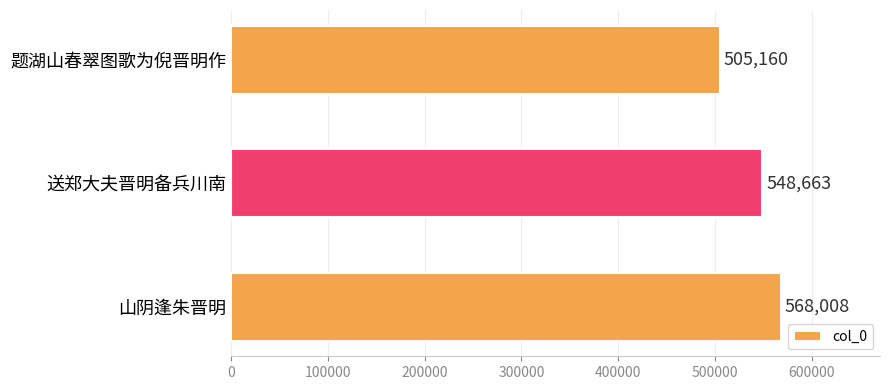

What is the change in value from 题湖山春翠图歌为倪晋明作 to 山阴逢朱晋明?

+62848